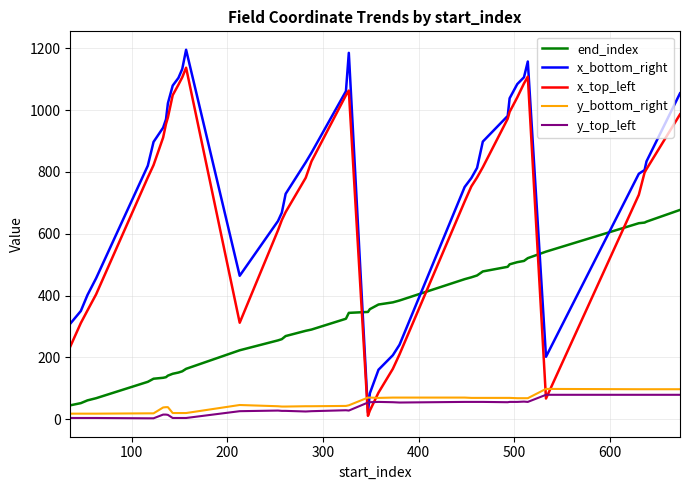

How many times do end_index and x_top_left cross each other?

4